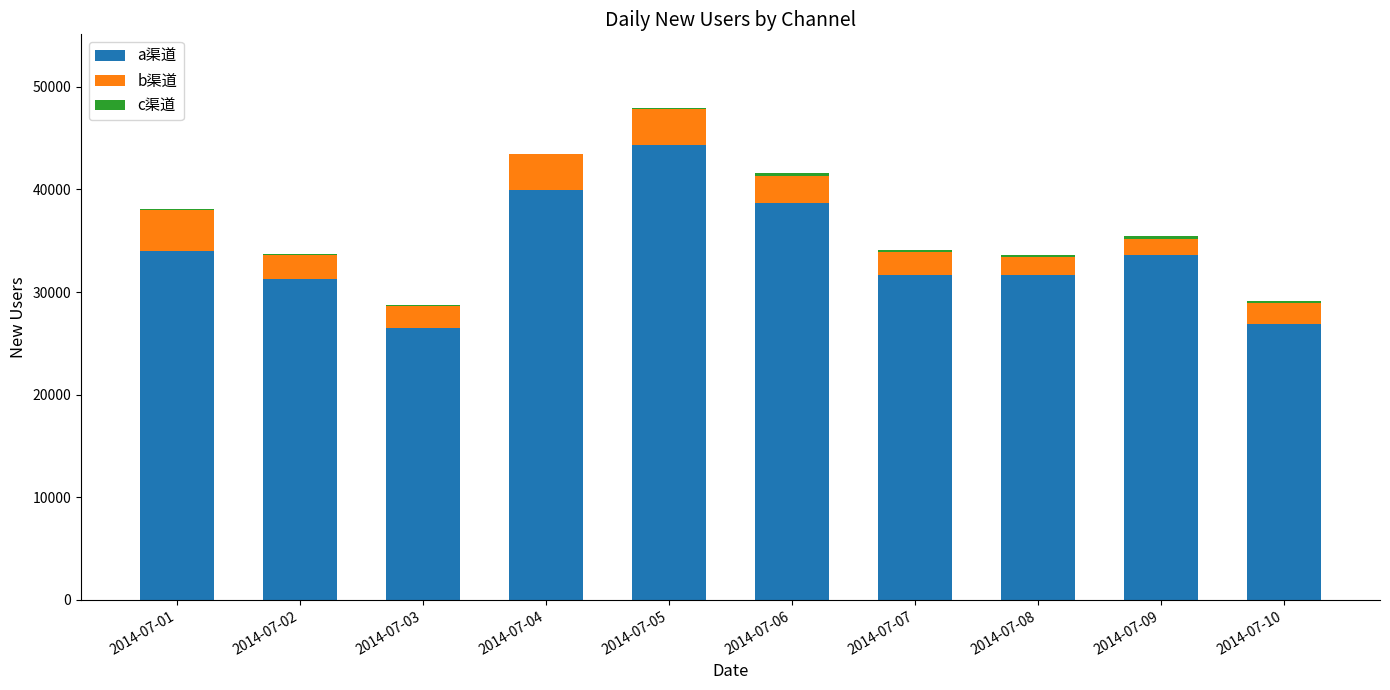

What is the sum of all a渠道 values?

338508